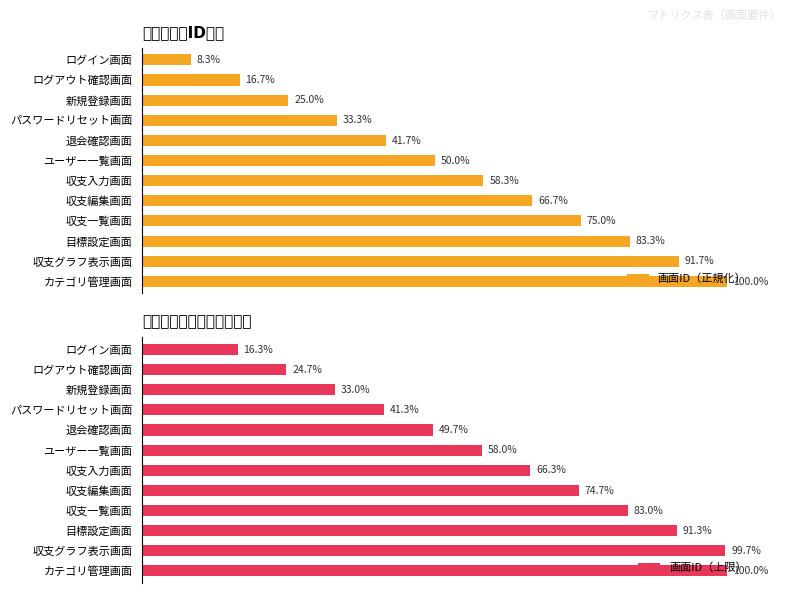

At which label does 画面ID（正規化） reach its minimum?

ログイン画面